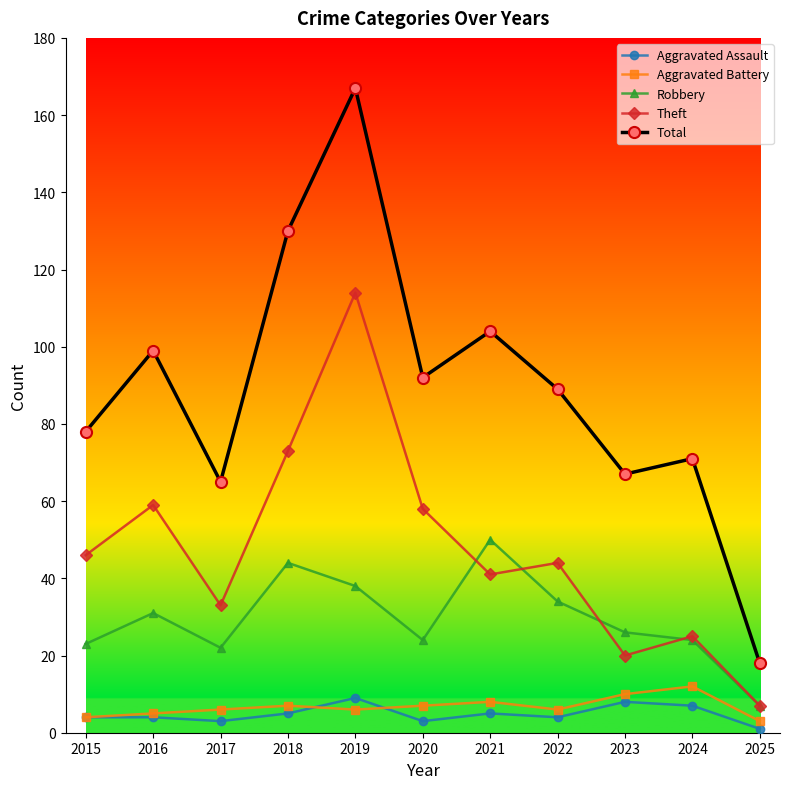

Is it true that Robbery equals 41 at 2023?

False